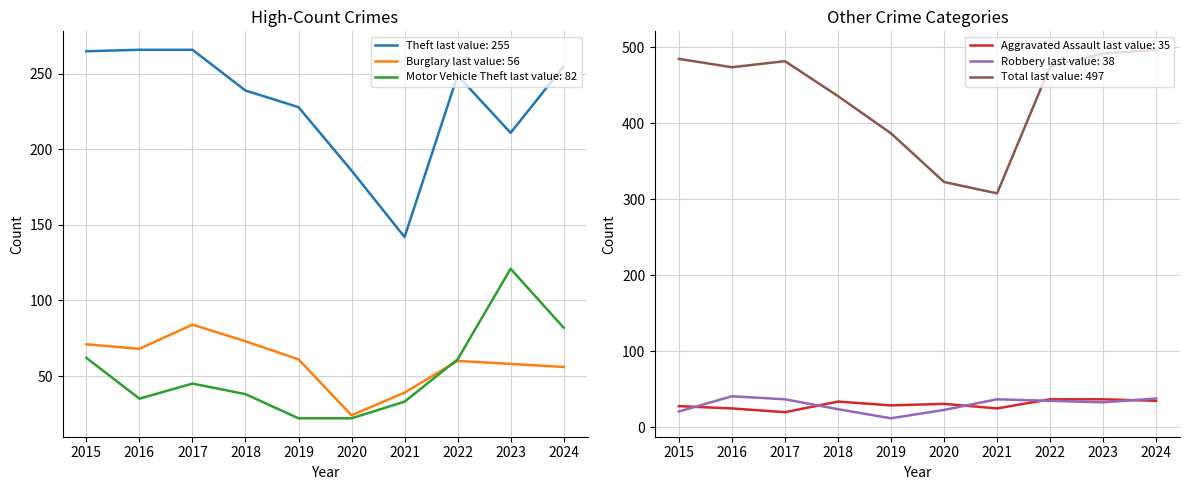

What are all the series names shown in the legend?

Theft, Burglary, Motor Vehicle Theft, Aggravated Assault, Robbery, Total